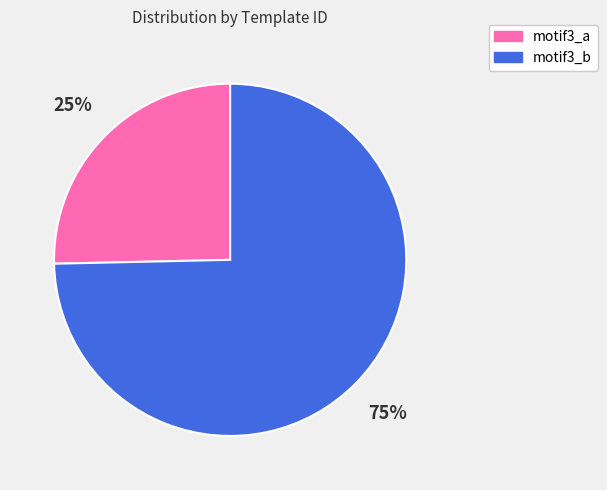

To the nearest percent, what is the combined percentage of motif3_b and motif3_a?

100%